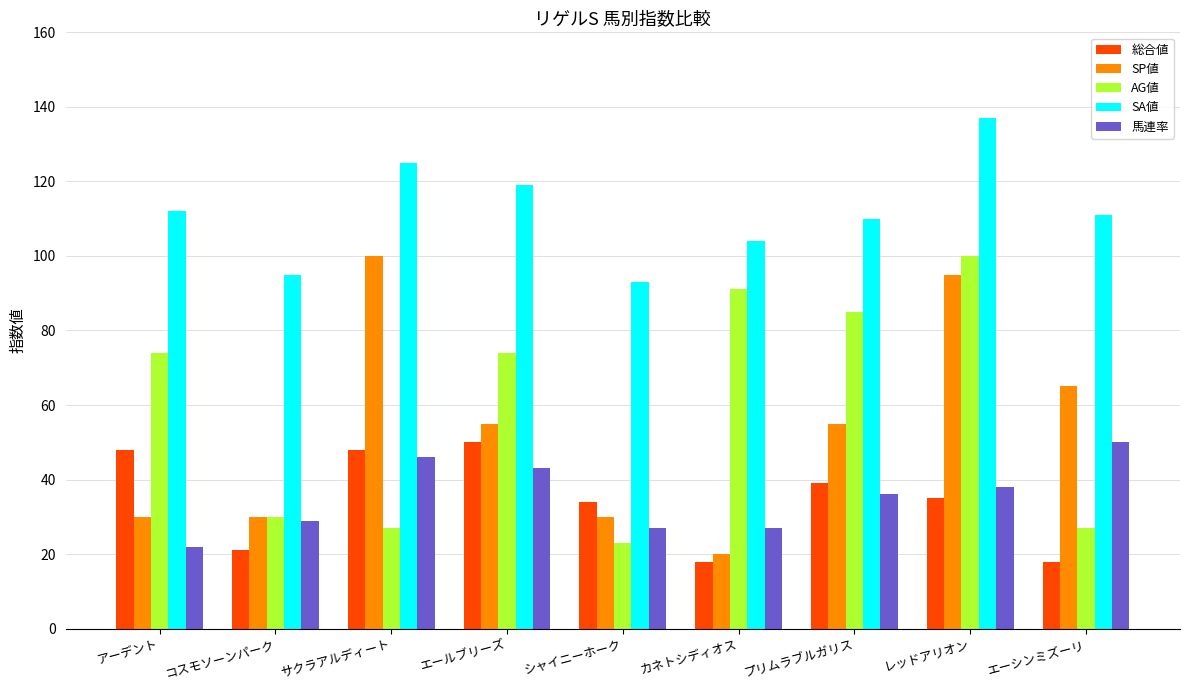

At which category is the sum across all series the highest?

レッドアリオン